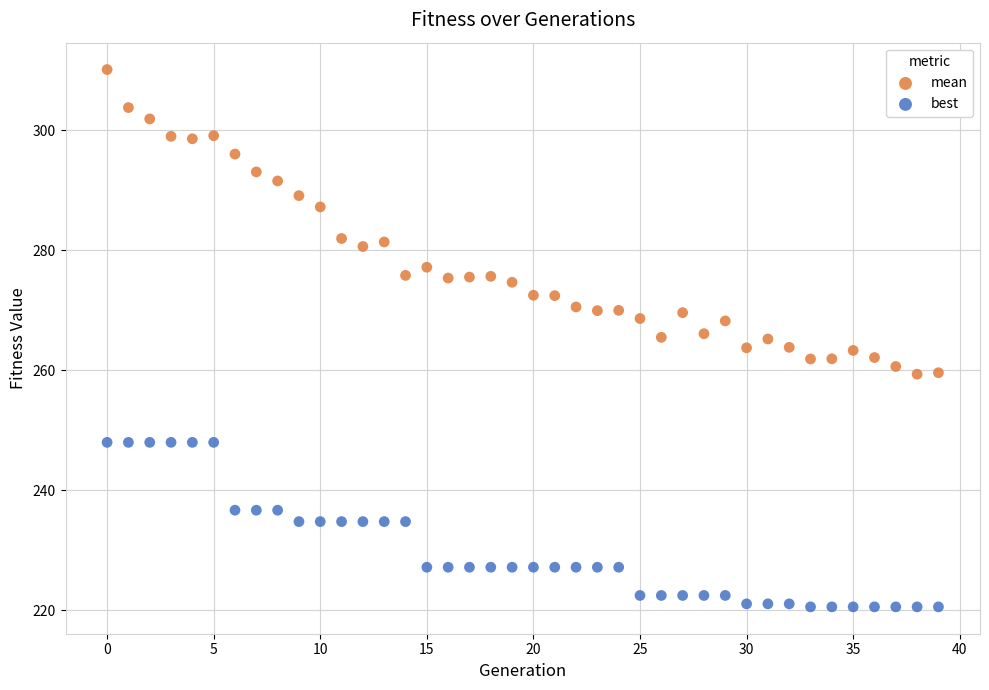

Which series has the largest Y range (max minus min)?

mean